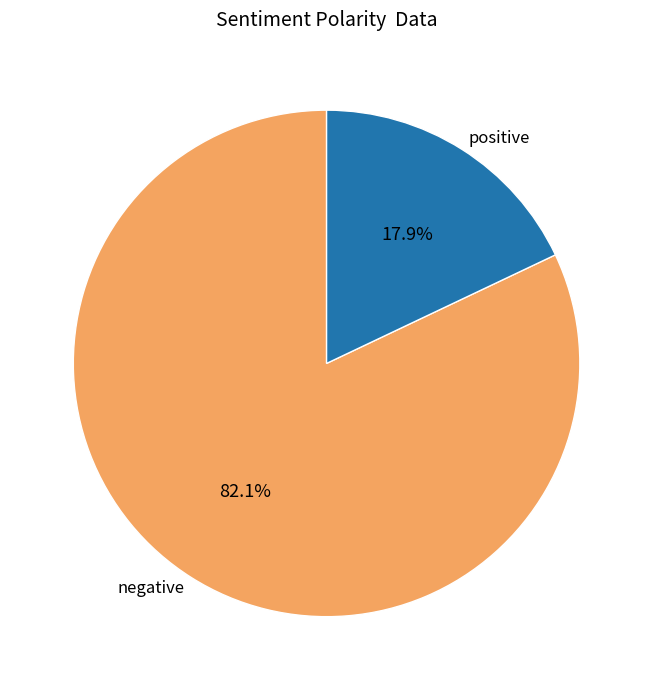

Which category accounts for the majority?

negative